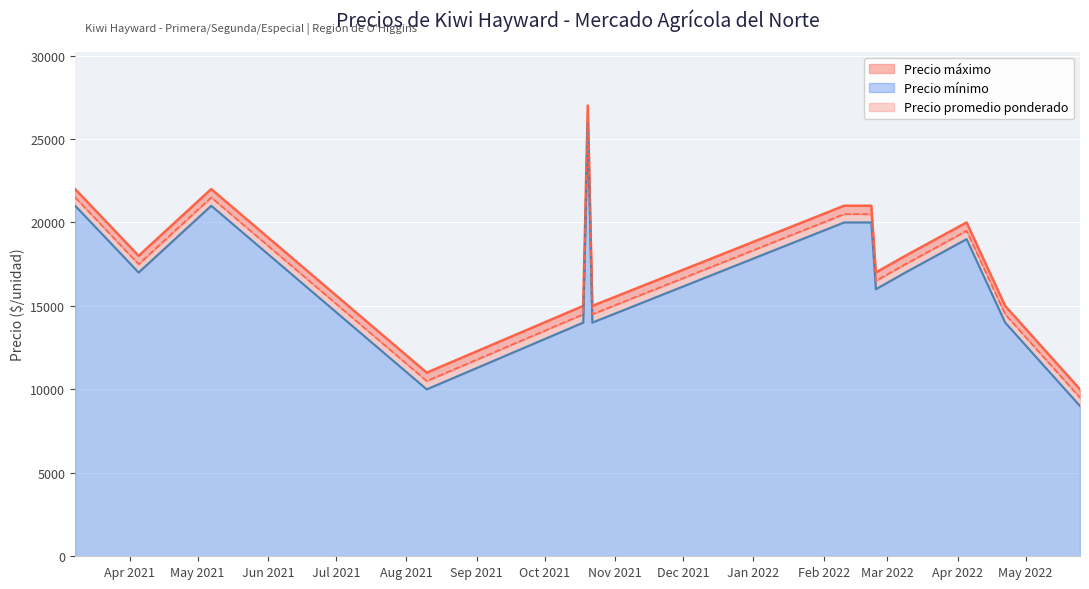

What is the average value of the Precio promedio ponderado series?

17133